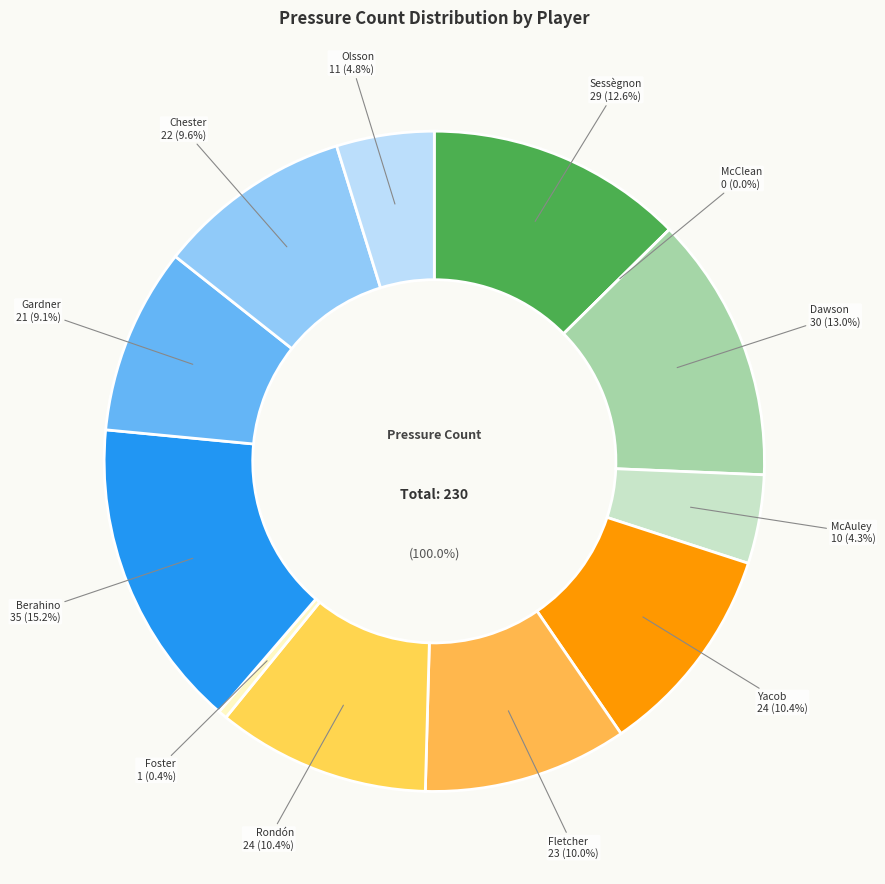

What percentage is the McAuley slice, to the nearest percent?

4%